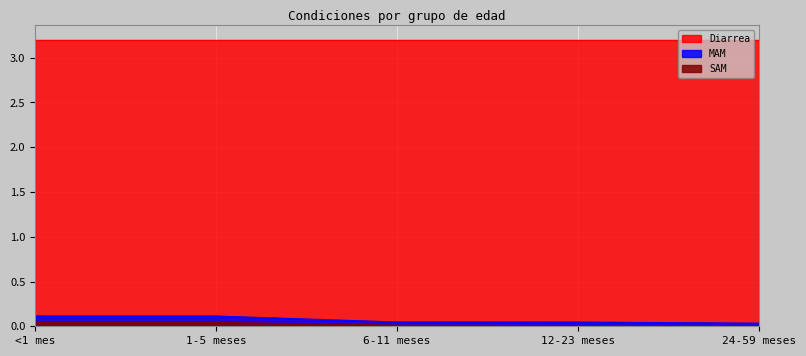

At which category does the chart reach its minimum across all series?

24-59 meses